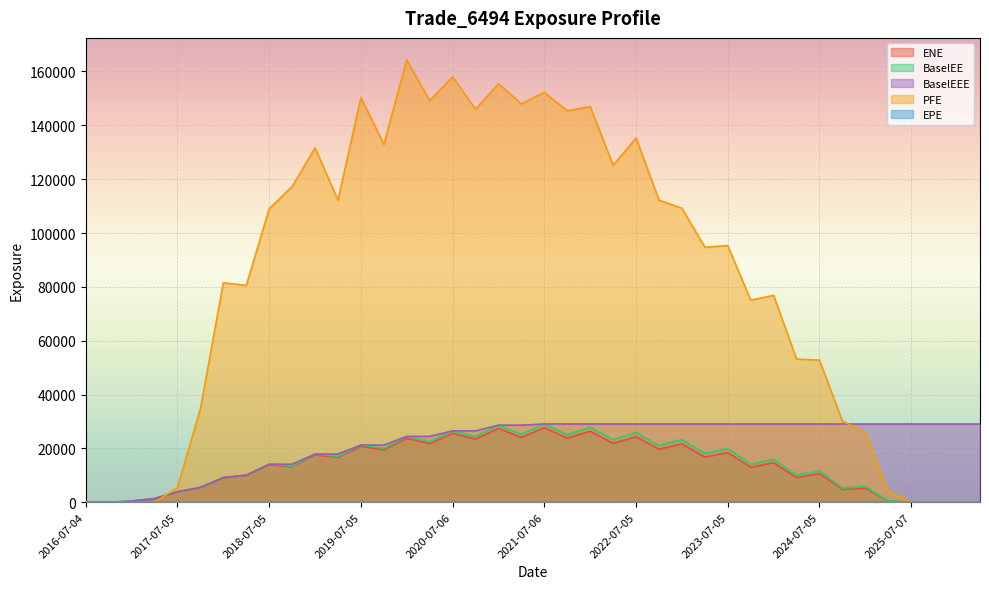

True or false: ENE and BaselEEE cross at least once.

False